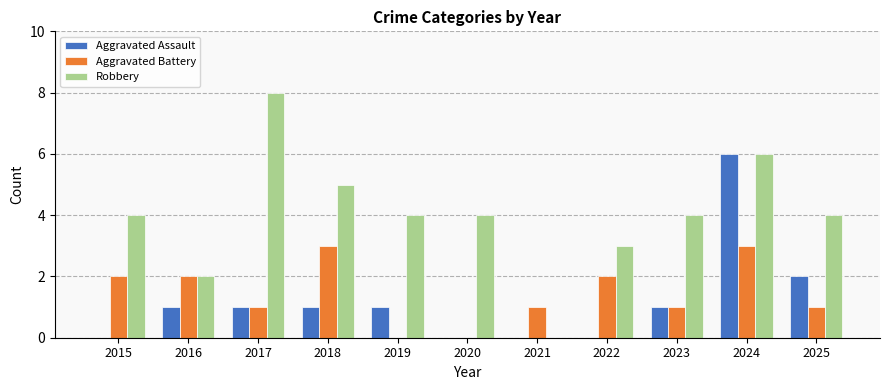

At which category is the sum across all series the highest?

2024